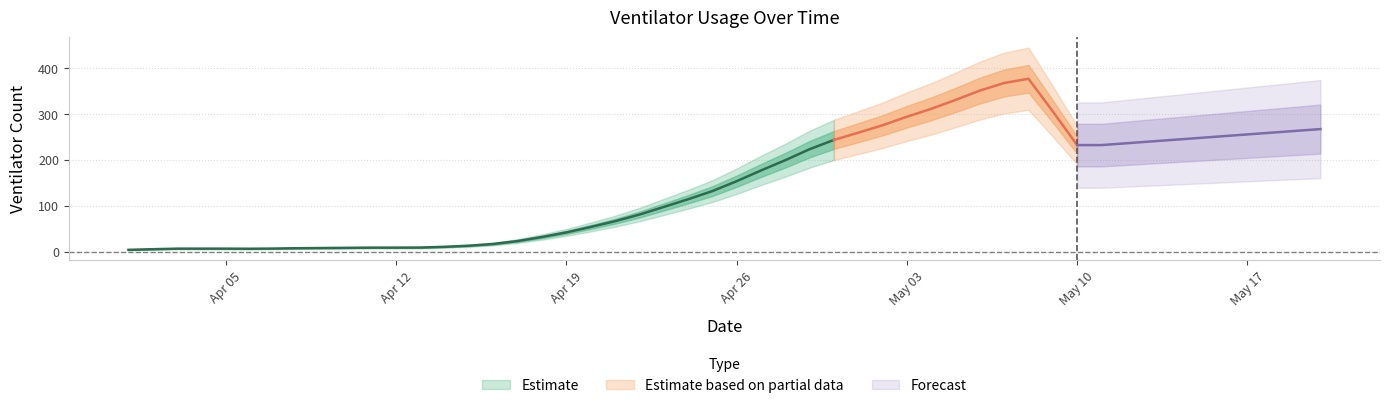

The value at 2 is 4. True or false?

False